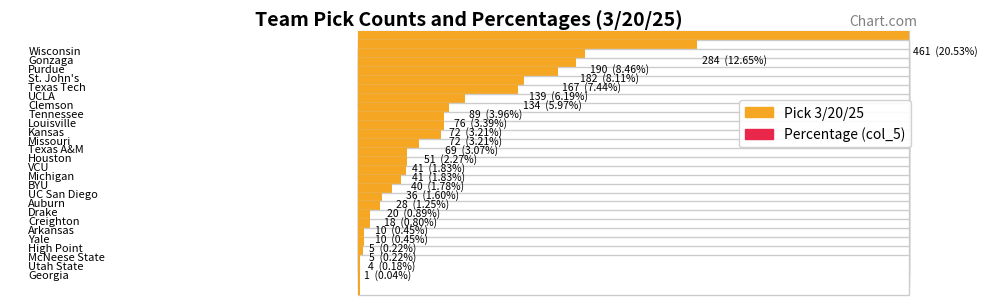

How many bars are there in total?

52